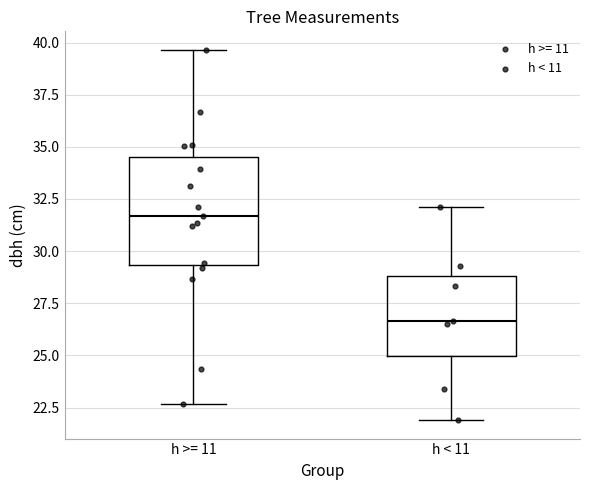

Which box is the tallest, from its lower edge to its upper edge?

h >= 11